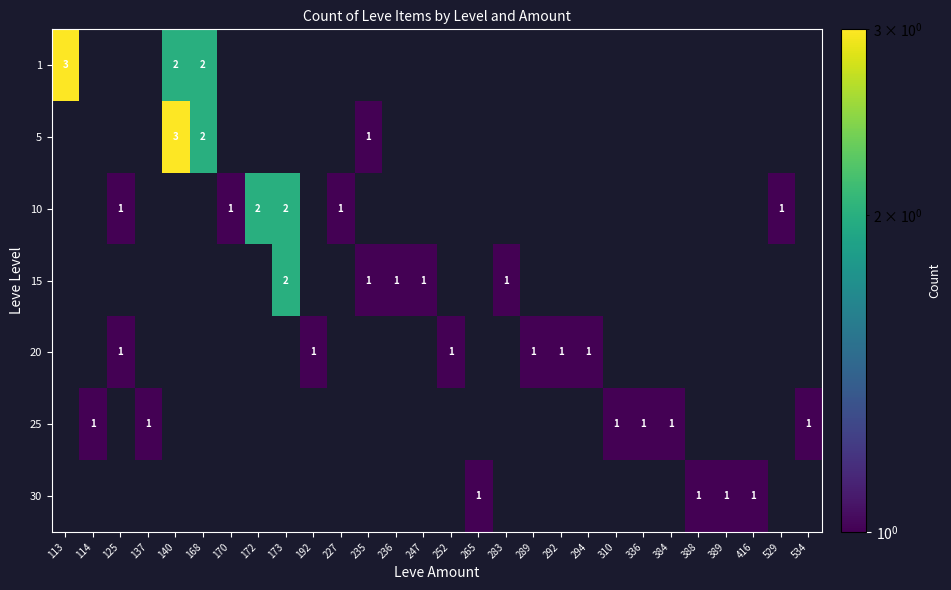

What is the maximum value shown in the chart?

3